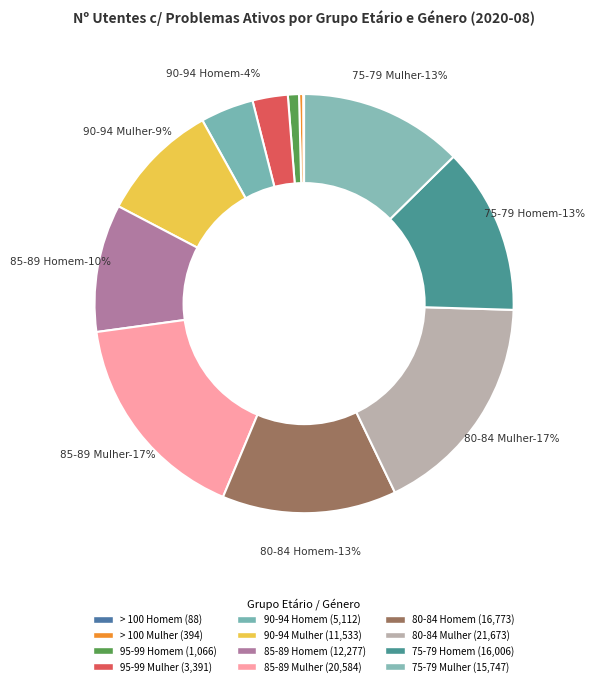

To the nearest percent, what is the difference between the largest and smallest slice percentages?

17%